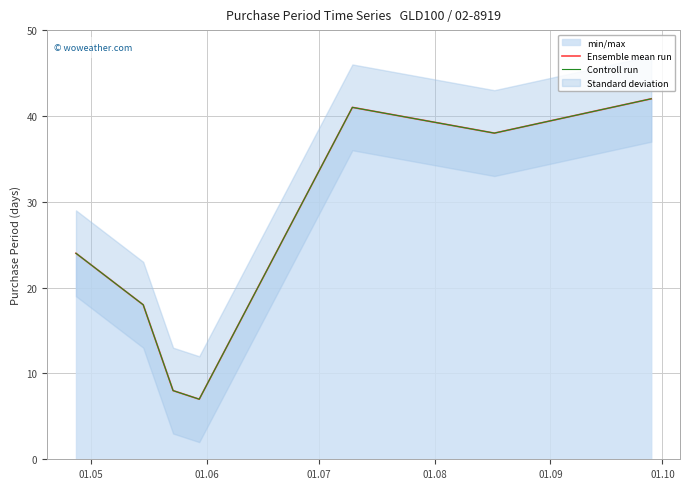

True or false: Controll run and Ensemble mean run intersect in this chart.

False